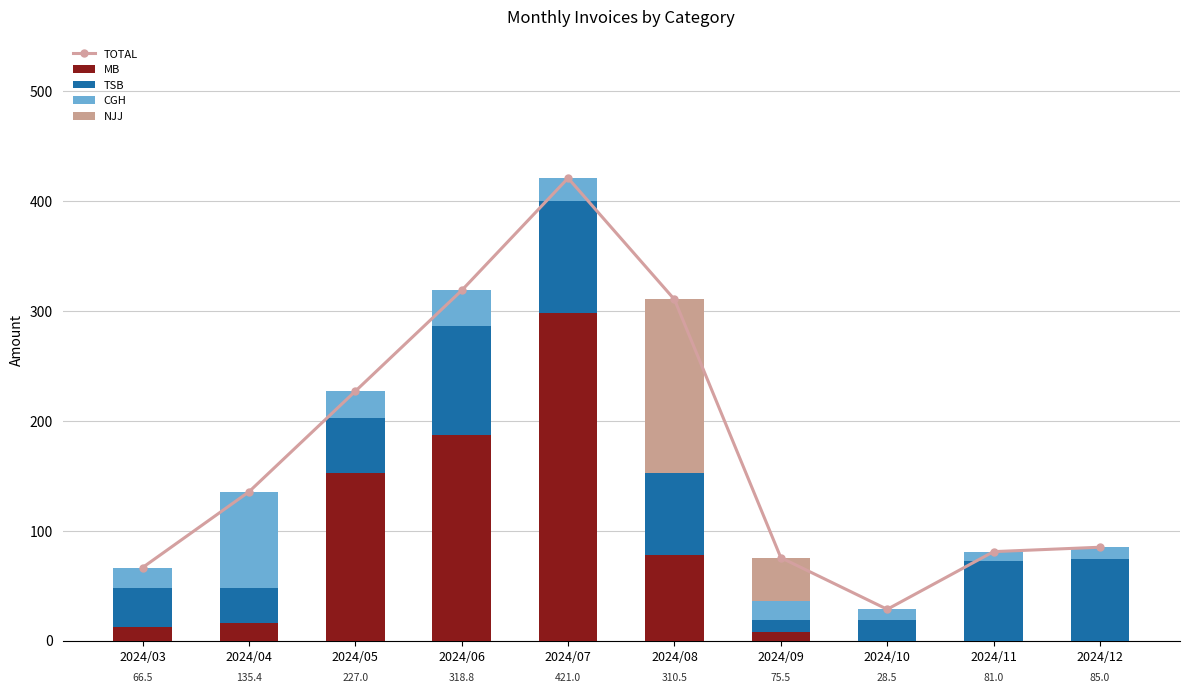

What is the difference between the maximum and minimum values in the MB series?

298.5